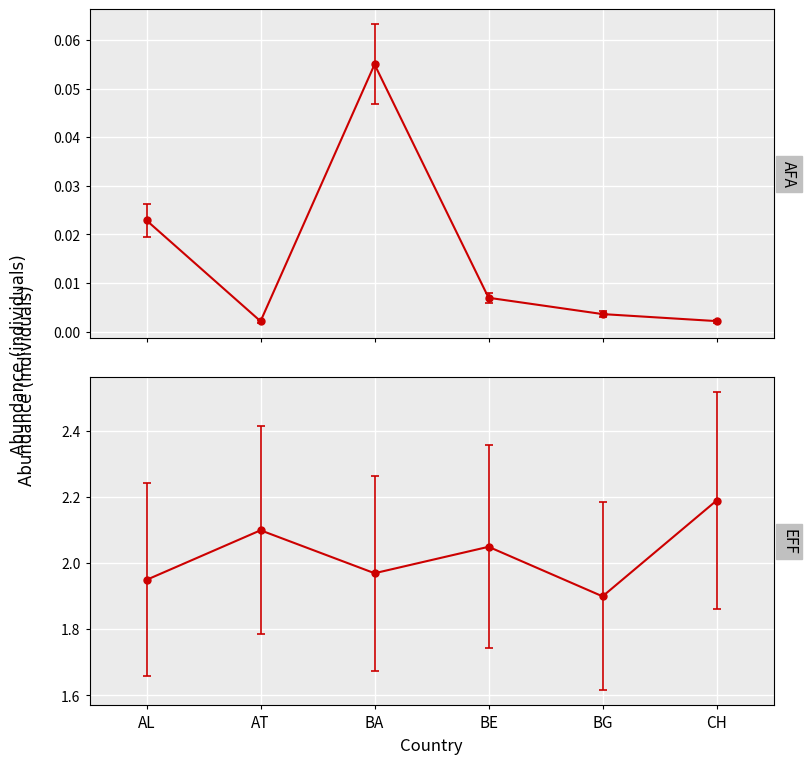

What is the maximum value for AFA?

0.1